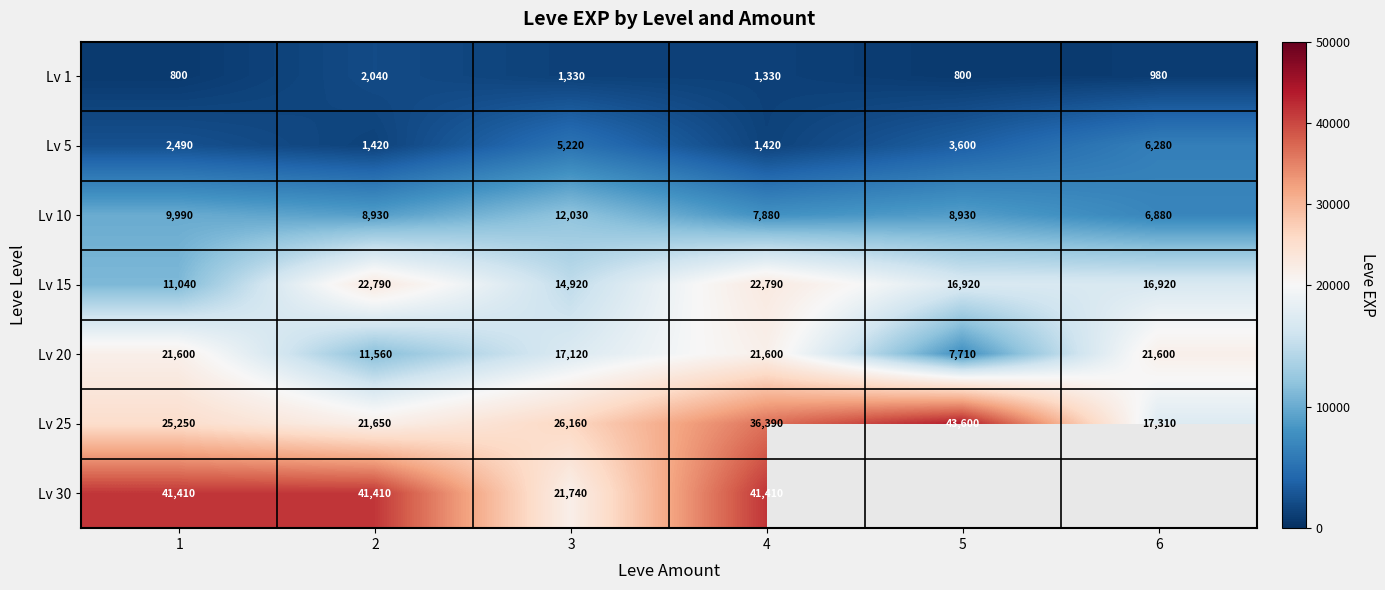

How many series are shown in this chart?

7